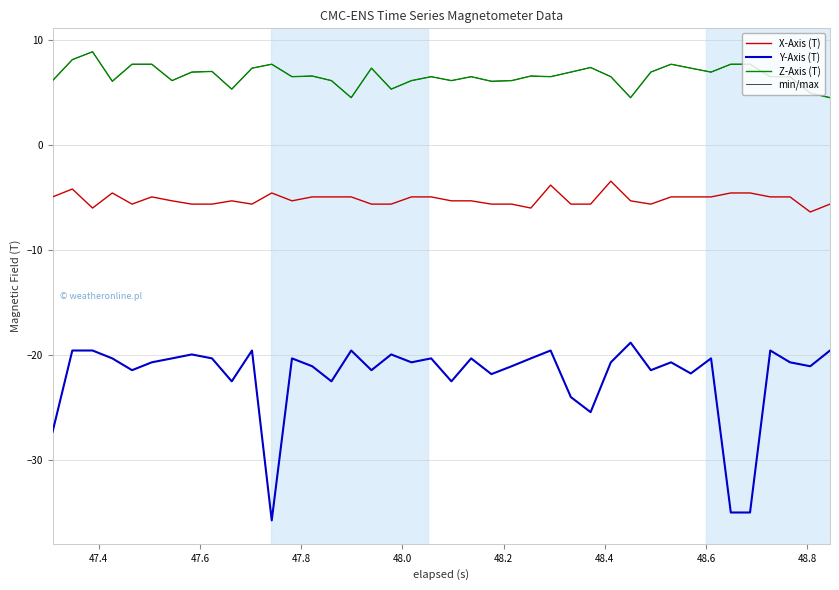

Reading left to right, extract all data points from this chart.

X-Axis (T): -4.9	-4.2	-6.0	-4.6	-5.6	-4.9	-5.3	-5.6	-5.6	-5.3	-5.6	-4.6	-5.3	-4.9	-4.9	-4.9	-5.6	-5.6	-4.9	-4.9	-5.3	-5.3	-5.6	-5.6	-6.0	-3.8	-5.6	-5.6	-3.4	-5.3	-5.6	-4.9	-4.9	-4.9	-4.6	-4.6	-4.9	-4.9	-6.4	-5.6
Y-Axis (T): -27.3	-19.6	-19.6	-20.3	-21.5	-20.7	-20.3	-20.0	-20.3	-22.5	-19.6	-35.8	-20.3	-21.1	-22.5	-19.6	-21.5	-20.0	-20.7	-20.3	-22.5	-20.3	-21.8	-21.1	-20.3	-19.6	-24.0	-25.5	-20.7	-18.8	-21.5	-20.7	-21.8	-20.3	-35.0	-35.0	-19.6	-20.7	-21.1	-19.6
Z-Axis (T): 6.1	8.1	8.9	6.1	7.7	7.7	6.1	6.9	7.0	5.3	7.3	7.7	6.5	6.6	6.1	4.5	7.3	5.3	6.1	6.5	6.1	6.5	6.1	6.1	6.6	6.5	6.9	7.4	6.5	4.5	6.9	7.7	7.3	6.9	7.7	7.7	6.5	6.5	4.9	4.5
min/max: 6.1	8.1	8.9	6.1	7.7	7.7	6.1	6.9	7.0	5.3	7.3	7.7	6.5	6.6	6.1	4.5	7.3	5.3	6.1	6.5	6.1	6.5	6.1	6.1	6.6	6.5	6.9	7.4	6.5	4.5	6.9	7.7	7.3	6.9	7.7	7.7	6.5	6.5	4.9	4.5